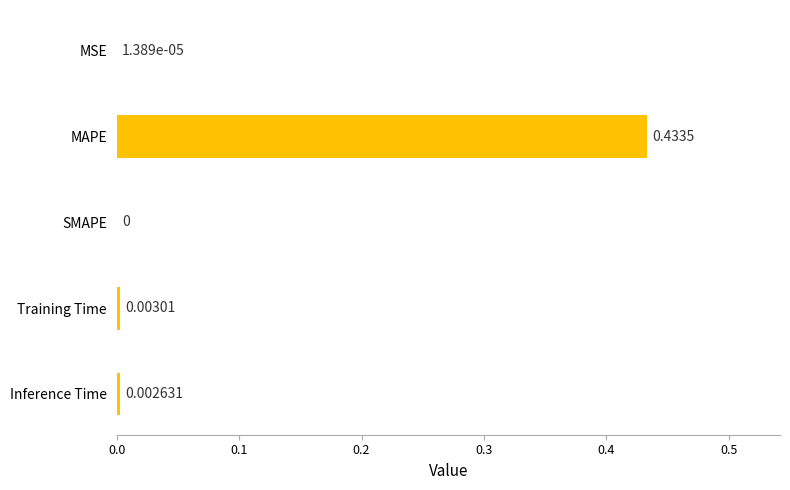

Which category has the highest value across all series?

MAPE